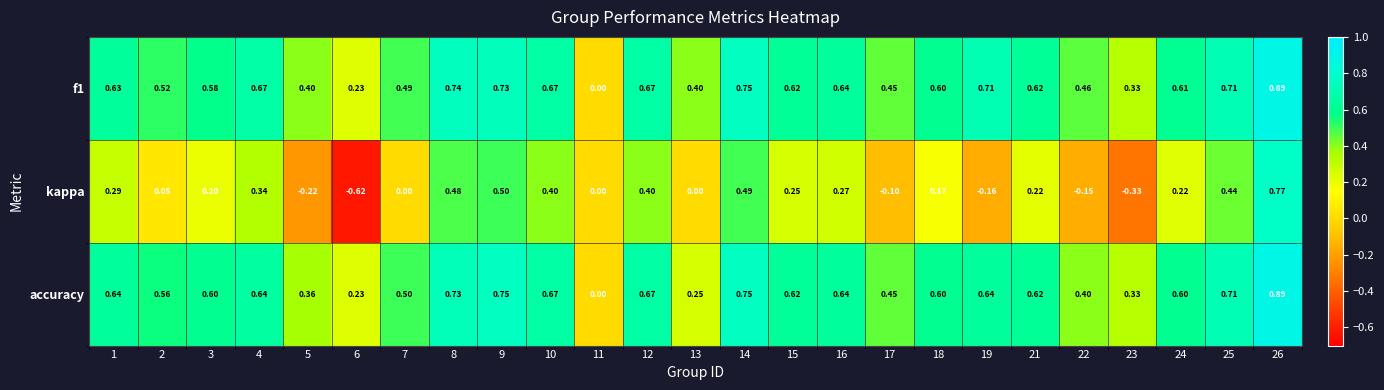

Which series has the widest spread of values?

kappa